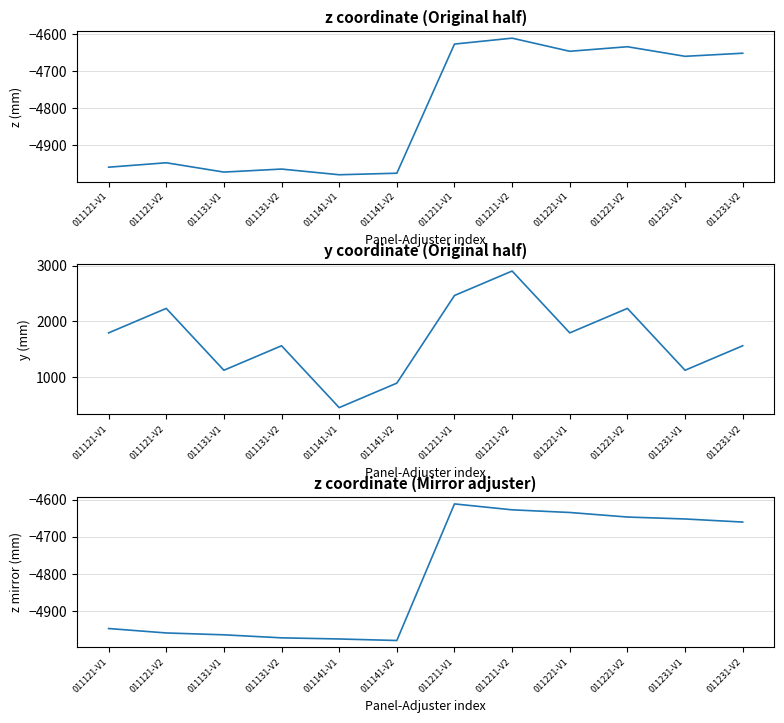

At how many categories does at least one series exceed -1462?

12